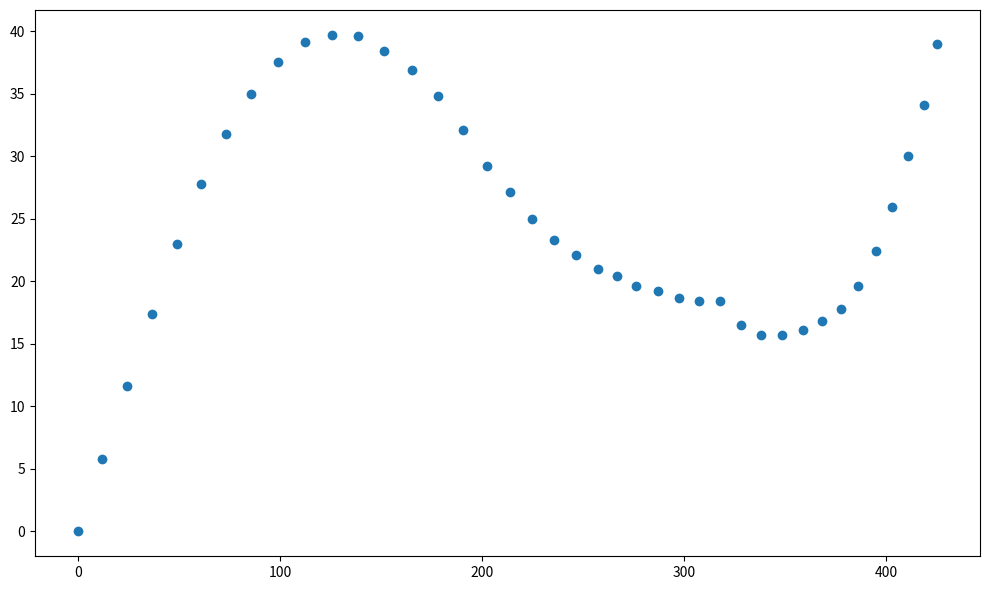

What is the range of Y values (max minus min)?

39.7